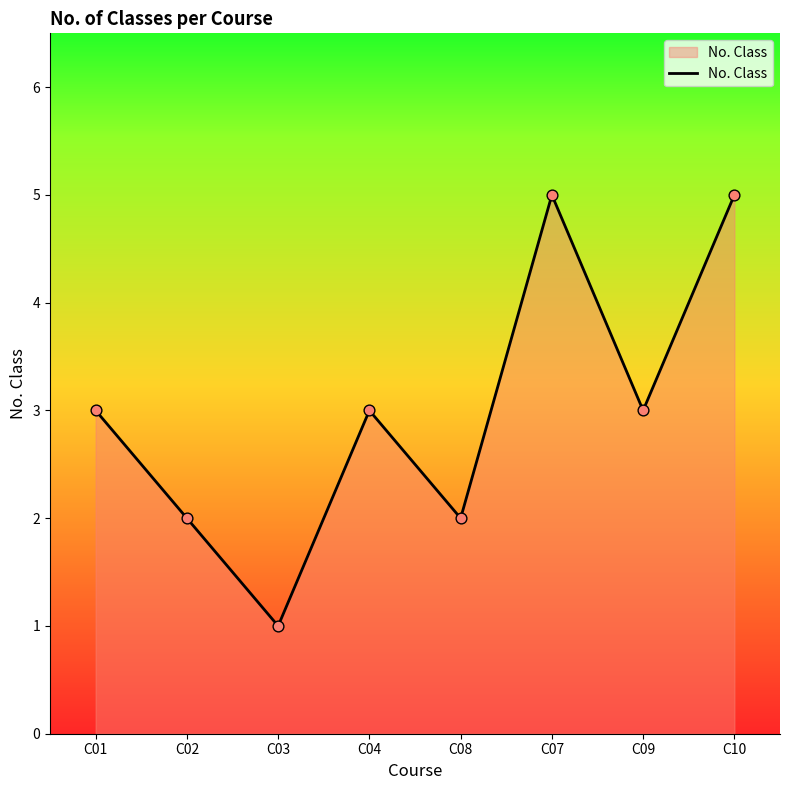

Which has a higher value, C04 or C03?

C04